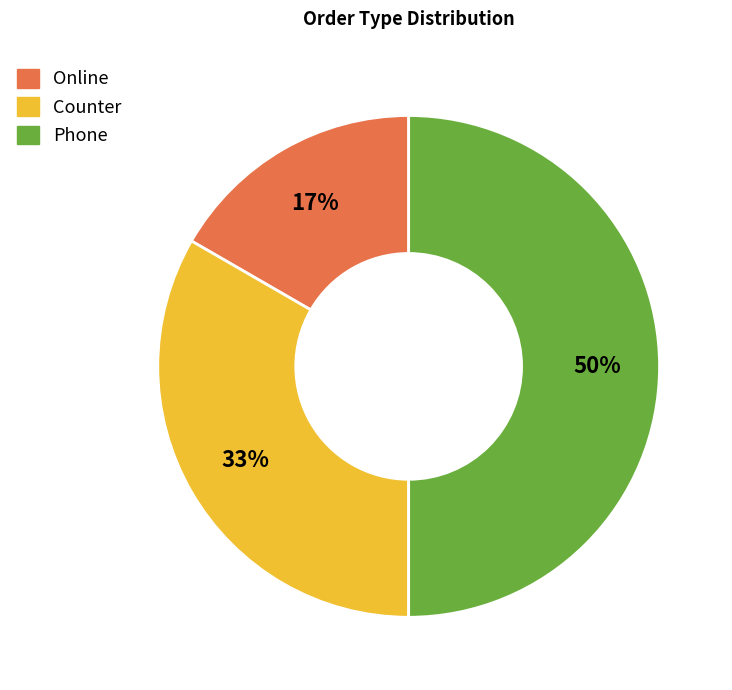

The Phone slice represents 44% of the pie. True or false?

False